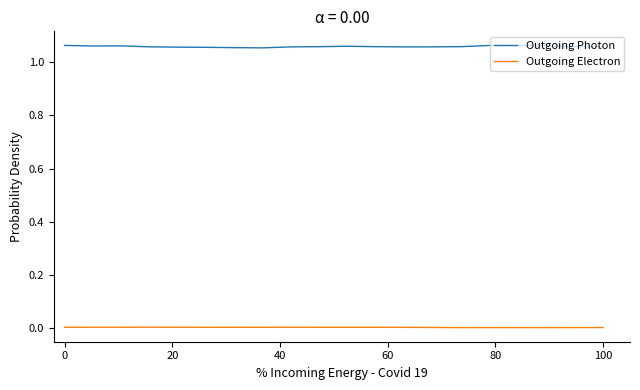

List the series in order of their overall mean, lowest first.

Outgoing Electron, Outgoing Photon